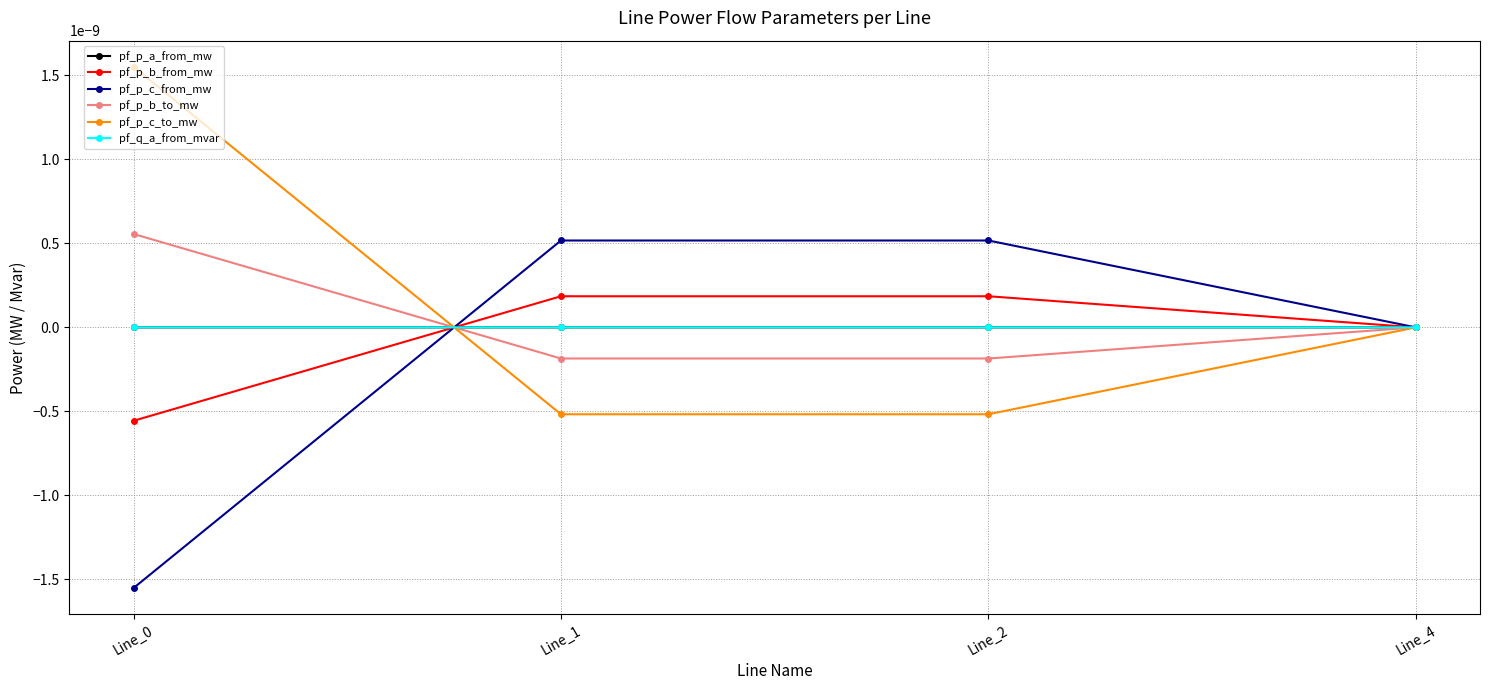

Does the chart have visible grid lines?

Yes